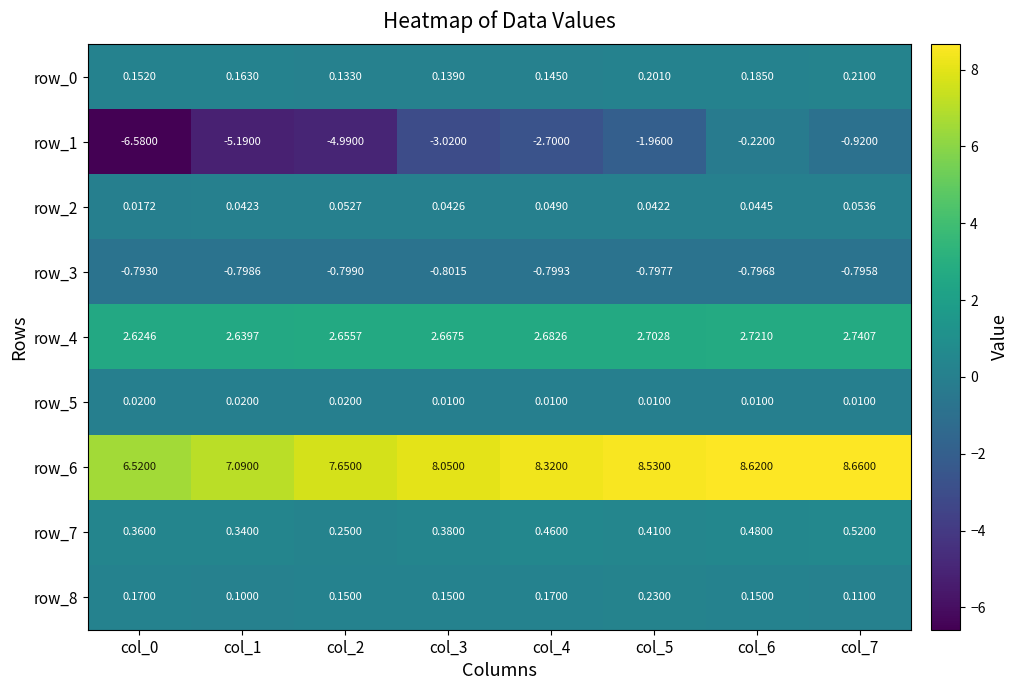

Is it true that row_4 equals 1.1 at col_3?

False